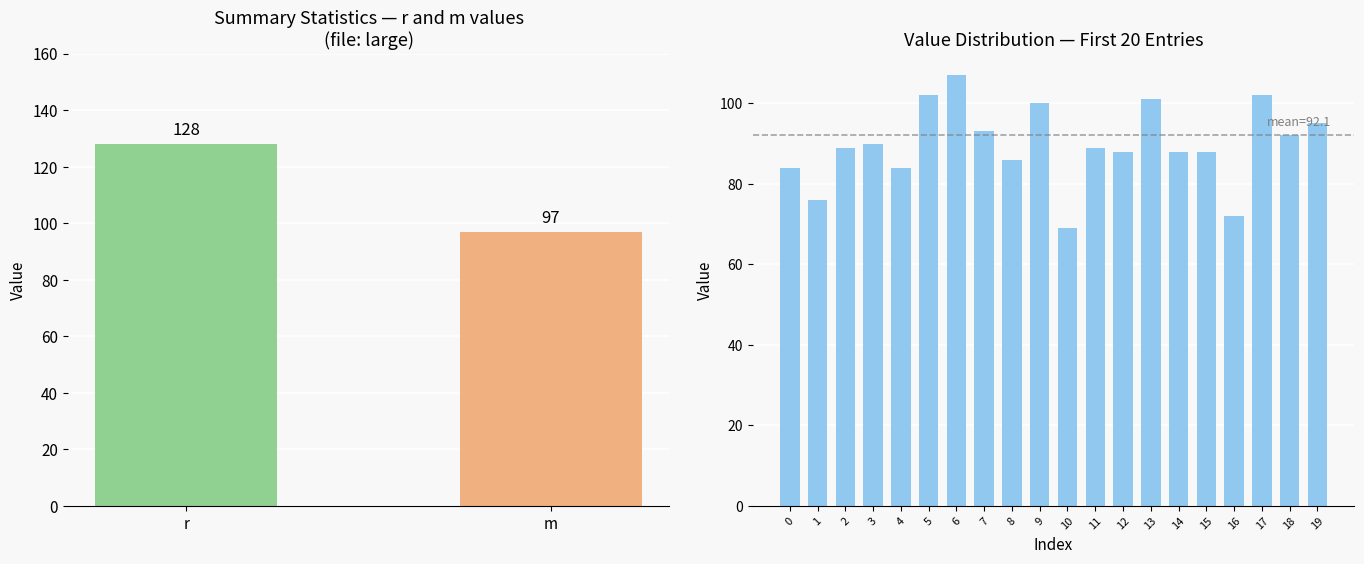

What is the greatest value displayed?

107